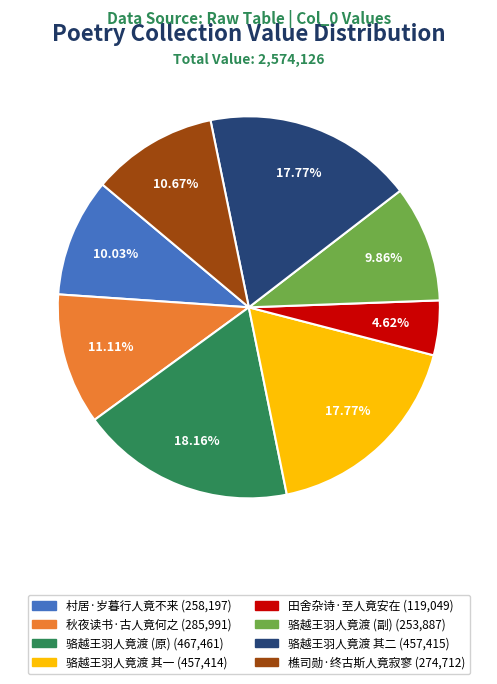

How many slices are in this pie chart?

8